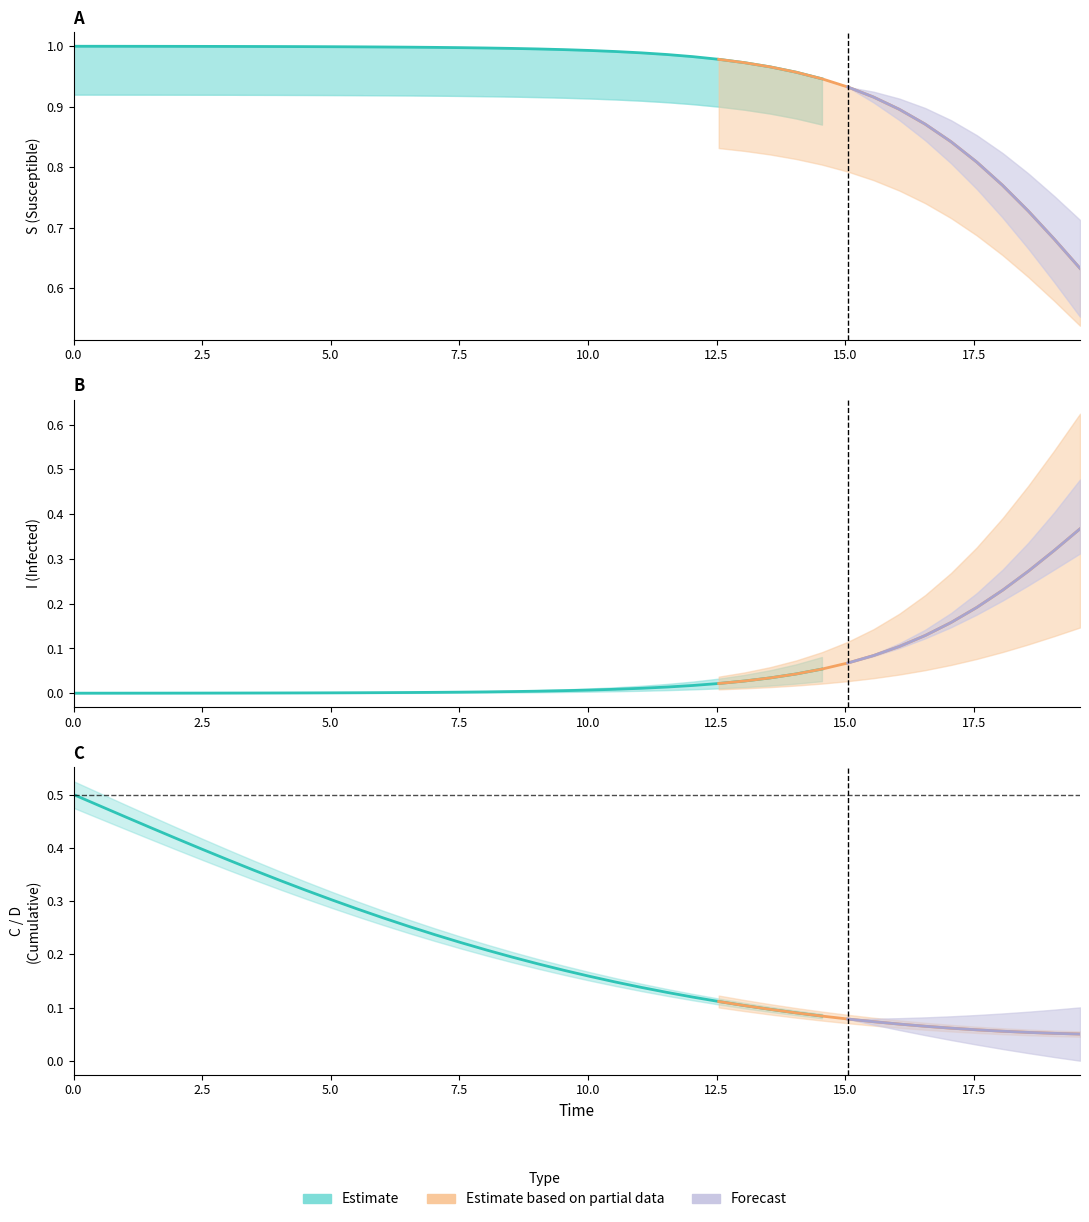

True or false: D has more than 0 points higher than both neighbors.

False